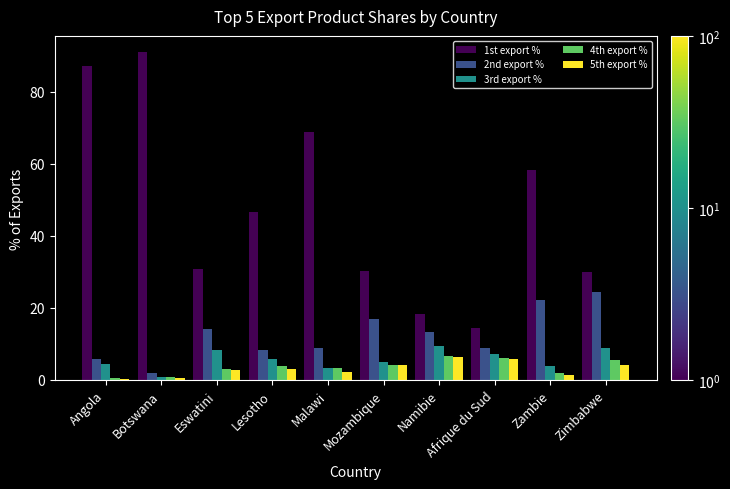

What is the average value of the 4th export % series?

3.6